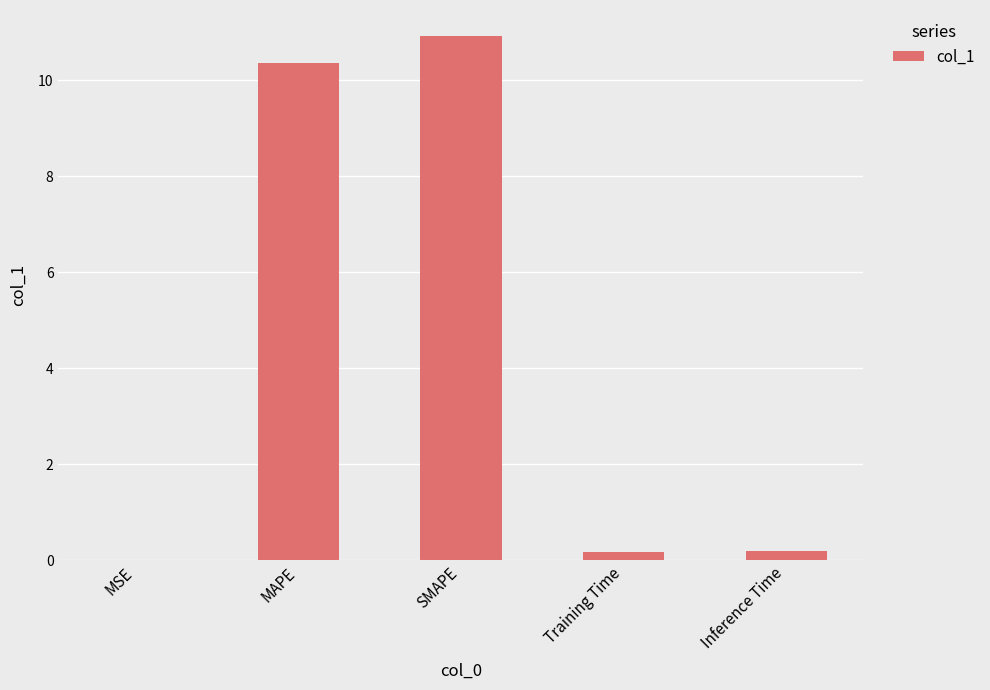

What is the sum of the values at Training Time and MAPE?

10.5